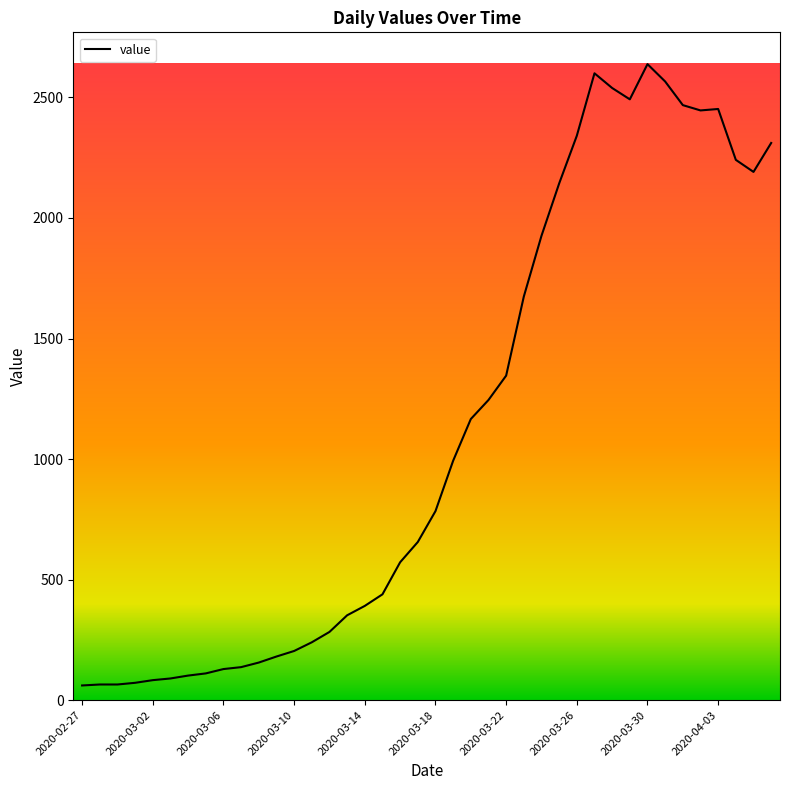

What is the greatest value displayed?

2638